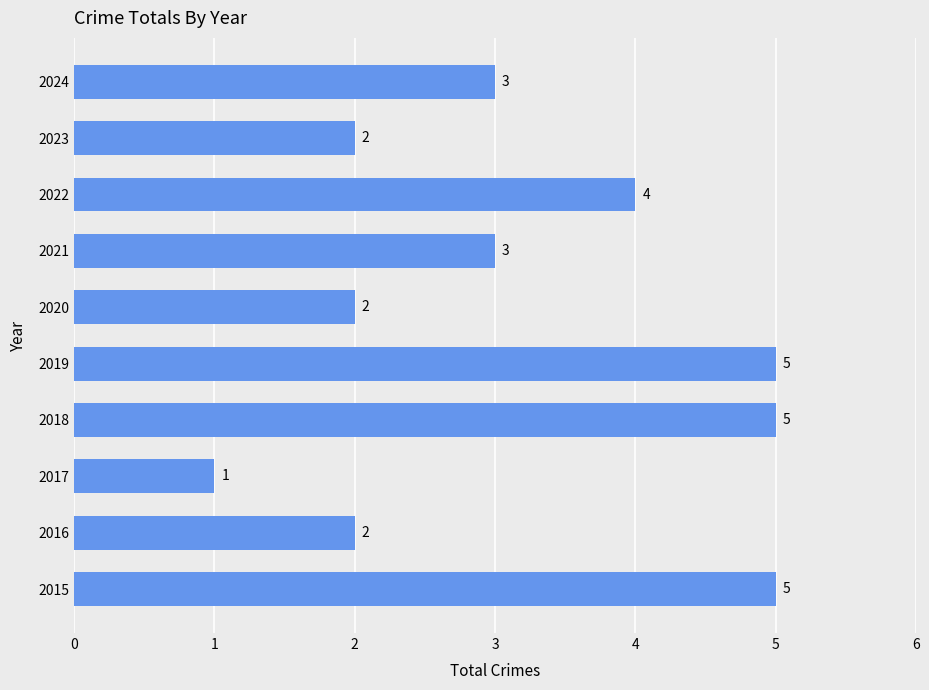

What is the difference between the second highest and second lowest values?

3